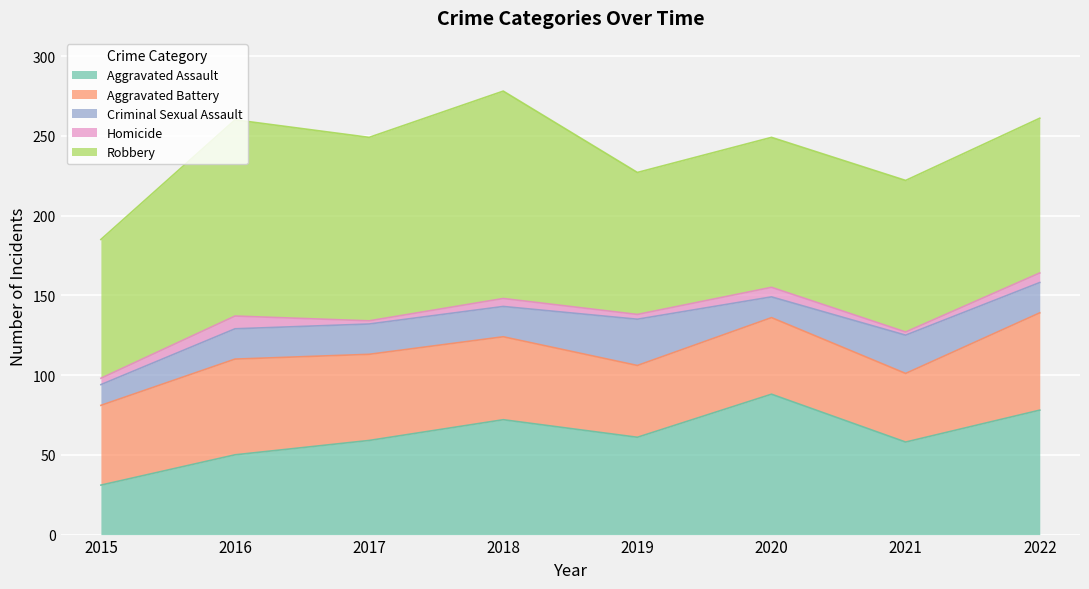

Which category has the highest value in the Aggravated Assault series?

2020